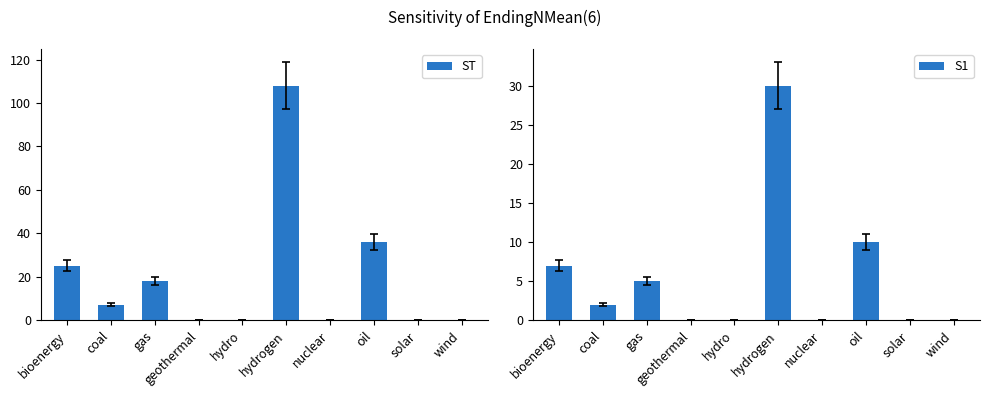

Rank the series by their average value, from lowest to highest.

S1, ST